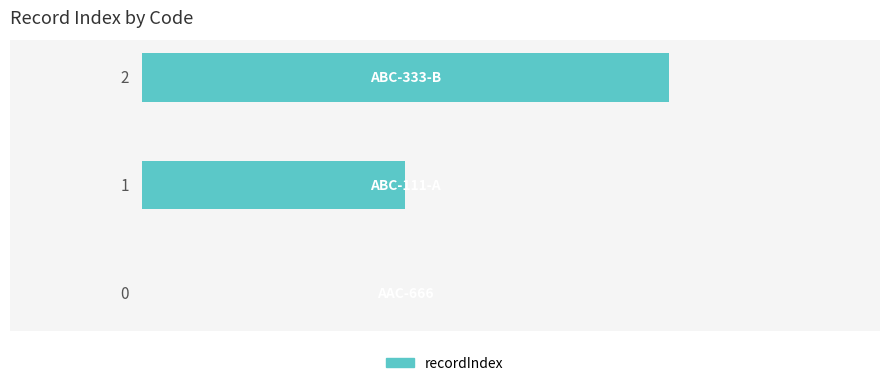

What is the sum of all values?

3